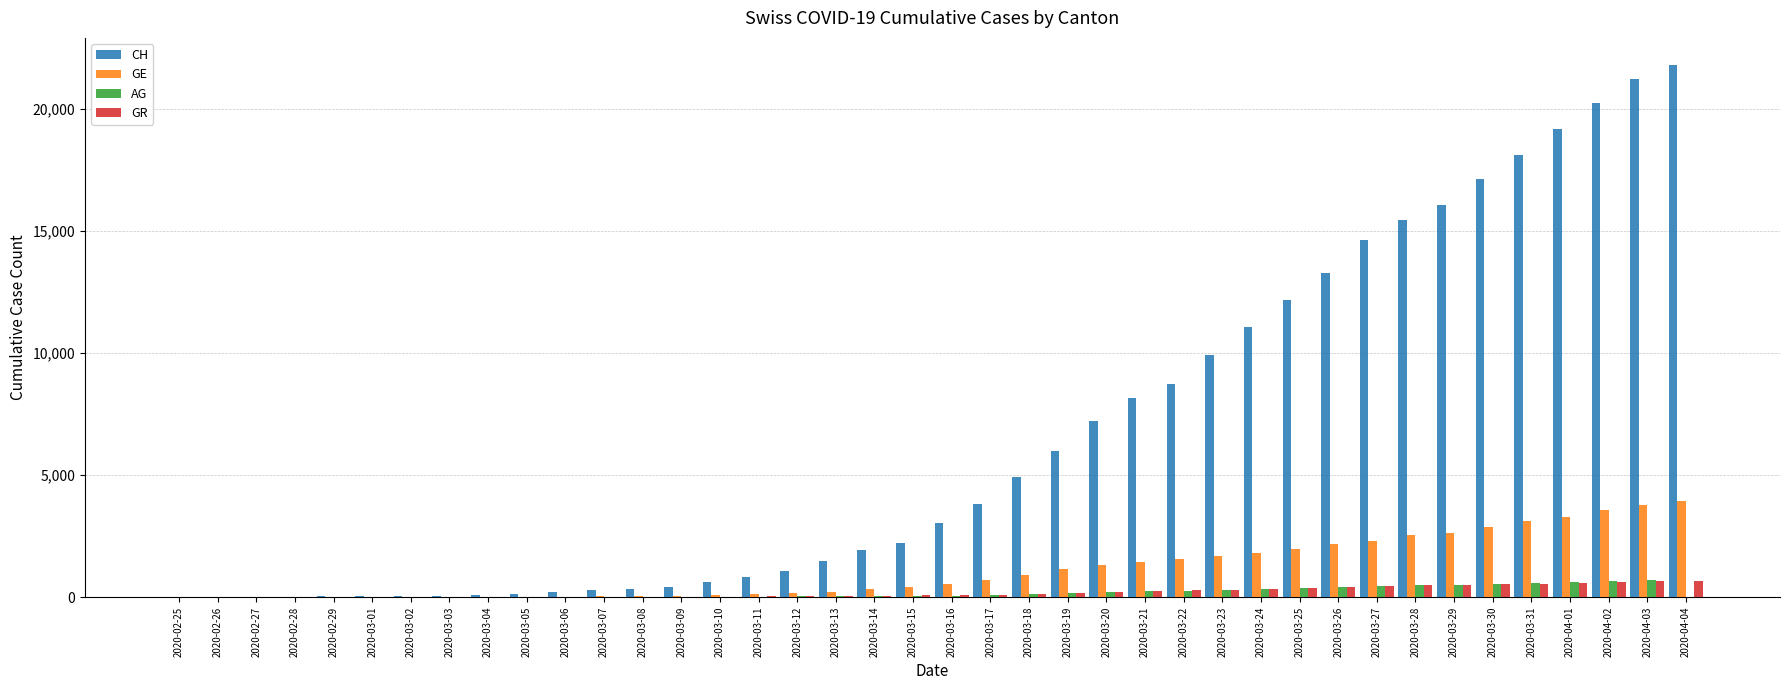

What is the sum of all AG values?

7452